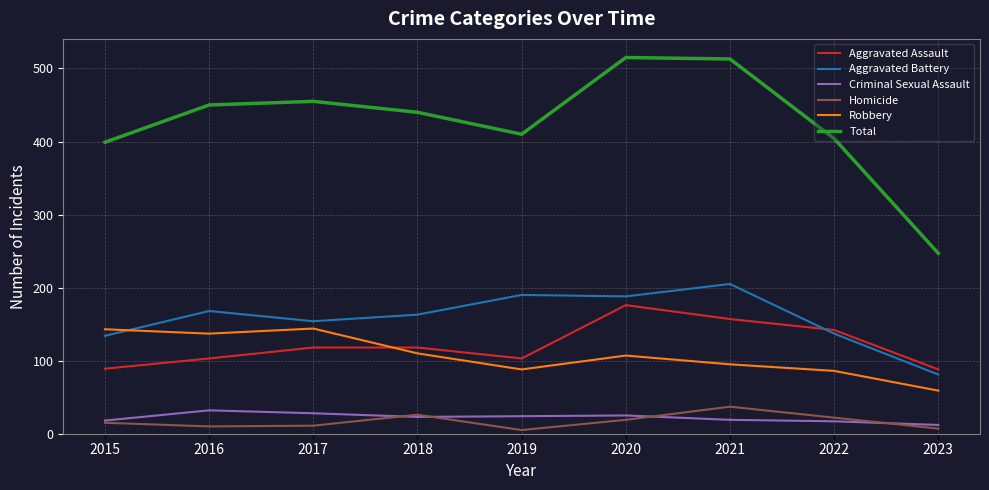

What is the minimum value for Aggravated Assault?

88